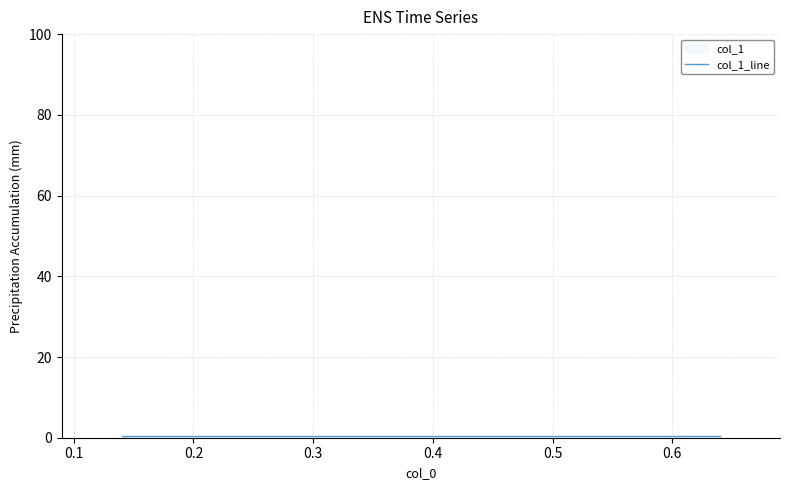

Reading left to right, what are all the values shown in this chart?

0.5	0.5	0.5	0.5